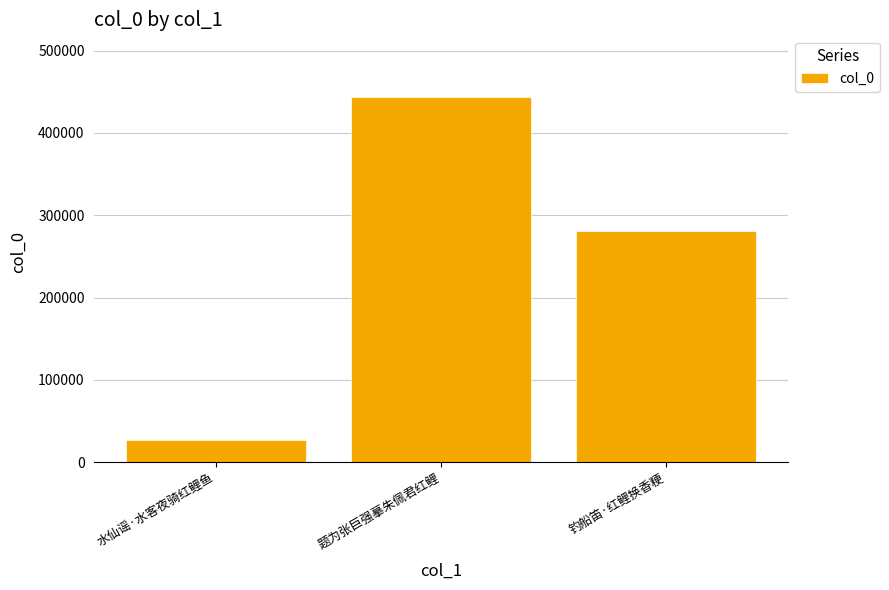

What is the sum of all values?

750313